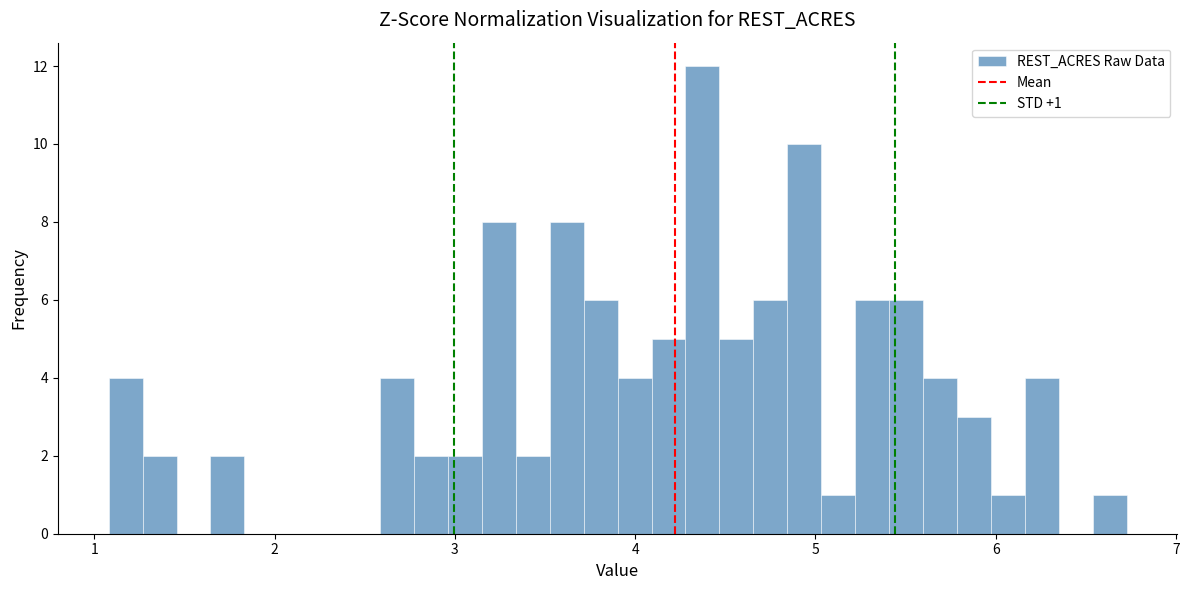

Read against the x-axis, roughly where is the centre of the tallest bar?

4.4